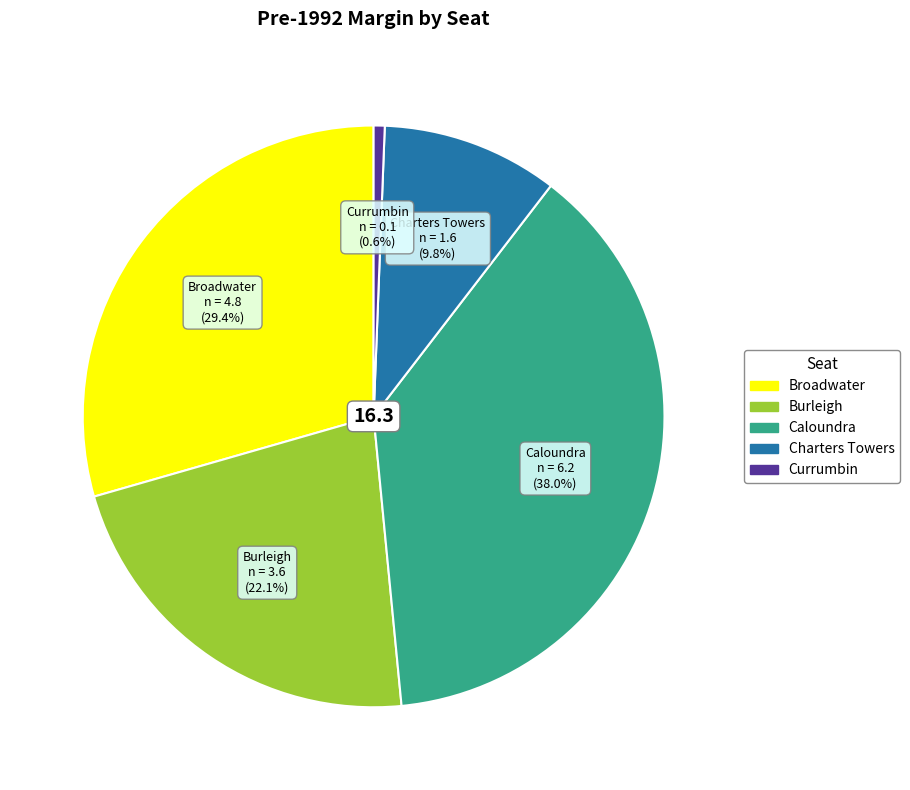

The Burleigh slice represents 14% of the pie. True or false?

False